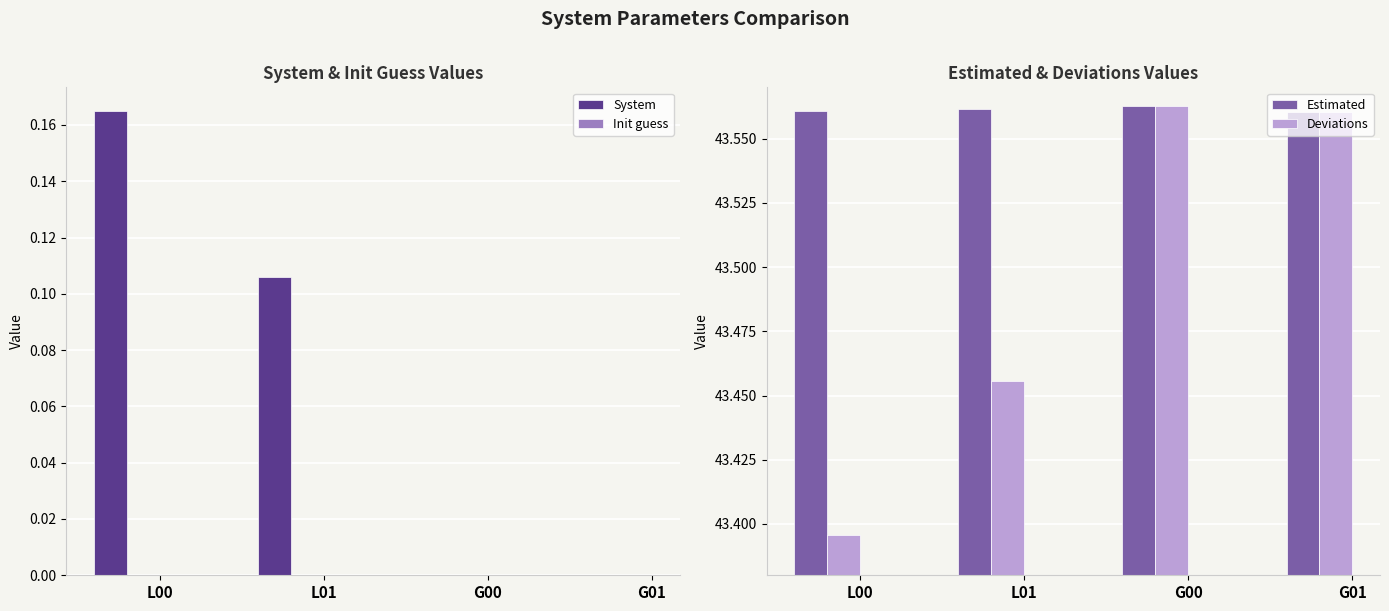

What is the spread (max minus min) of values at G01?

43.6